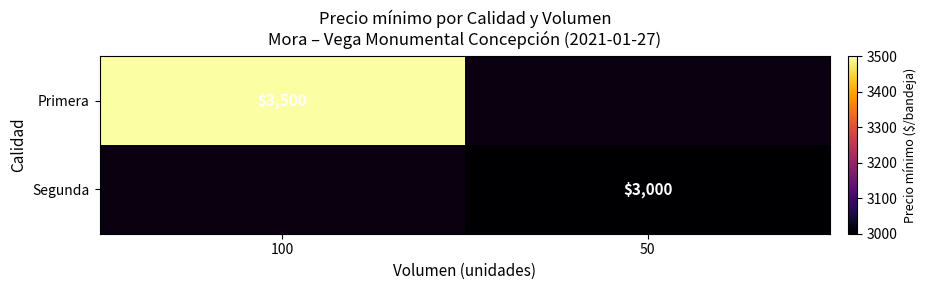

The Primera series shows 3500 at 100. True or false?

True